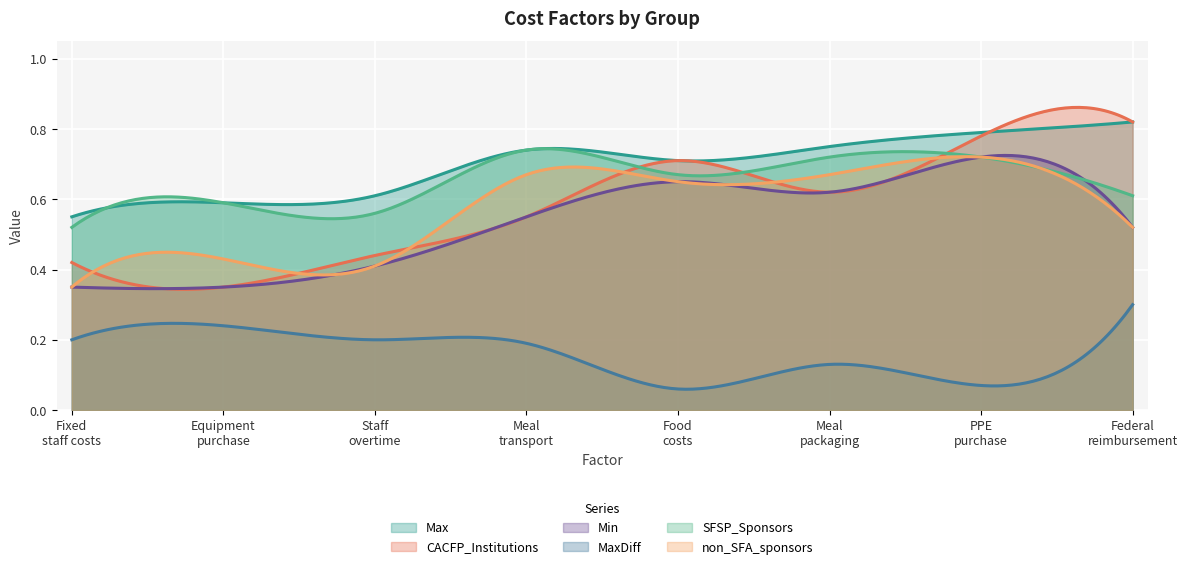

Reading left to right, extract all data points from this chart.

Max: Fixed staff-related costs=0.6	Purchase of equipment for alternate meal=0.6	Staff overtime or hazard pay=0.6	Meal transportation and delivery costs=0.7	Increased food costs=0.7	Meal packaging costs=0.8	Purchase of personal protective equipment=0.8	Decreased Federal reimbursement=0.8
CACFP_Institutions: Fixed staff-related costs=0.4	Purchase of equipment for alternate meal=0.3	Staff overtime or hazard pay=0.4	Meal transportation and delivery costs=0.6	Increased food costs=0.7	Meal packaging costs=0.6	Purchase of personal protective equipment=0.8	Decreased Federal reimbursement=0.8
Min: Fixed staff-related costs=0.3	Purchase of equipment for alternate meal=0.3	Staff overtime or hazard pay=0.4	Meal transportation and delivery costs=0.6	Increased food costs=0.7	Meal packaging costs=0.6	Purchase of personal protective equipment=0.7	Decreased Federal reimbursement=0.5
MaxDiff: Fixed staff-related costs=0.2	Purchase of equipment for alternate meal=0.2	Staff overtime or hazard pay=0.2	Meal transportation and delivery costs=0.2	Increased food costs=0.1	Meal packaging costs=0.1	Purchase of personal protective equipment=0.1	Decreased Federal reimbursement=0.3
SFSP_Sponsors: Fixed staff-related costs=0.5	Purchase of equipment for alternate meal=0.6	Staff overtime or hazard pay=0.6	Meal transportation and delivery costs=0.7	Increased food costs=0.7	Meal packaging costs=0.7	Purchase of personal protective equipment=0.7	Decreased Federal reimbursement=0.6
non_SFA_sponsors: Fixed staff-related costs=0.3	Purchase of equipment for alternate meal=0.4	Staff overtime or hazard pay=0.4	Meal transportation and delivery costs=0.7	Increased food costs=0.7	Meal packaging costs=0.7	Purchase of personal protective equipment=0.7	Decreased Federal reimbursement=0.5